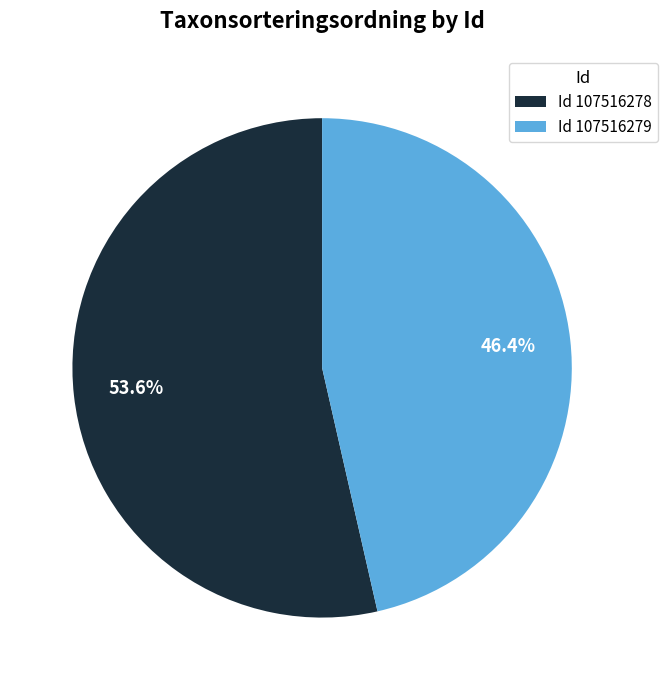

Which has a higher value, Id 107516279 or Id 107516278?

Id 107516278